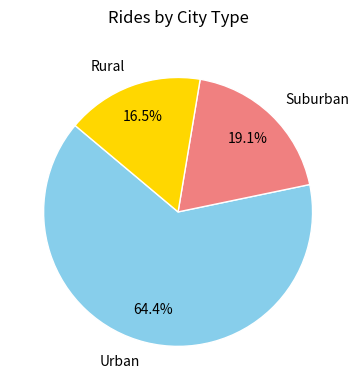

What is the largest slice in the pie chart?

Urban